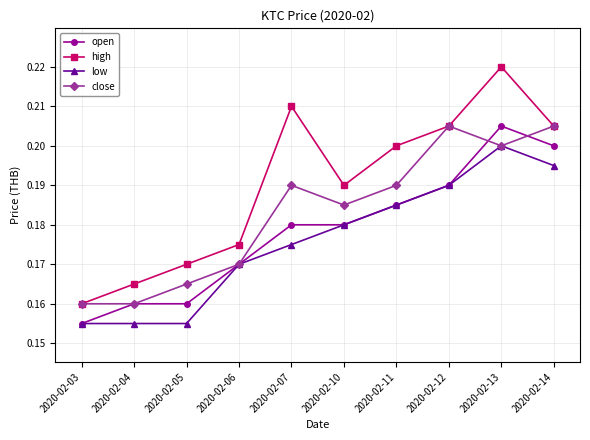

Between 2020-02-05 and 2020-02-12, which series saw the biggest shift?

close